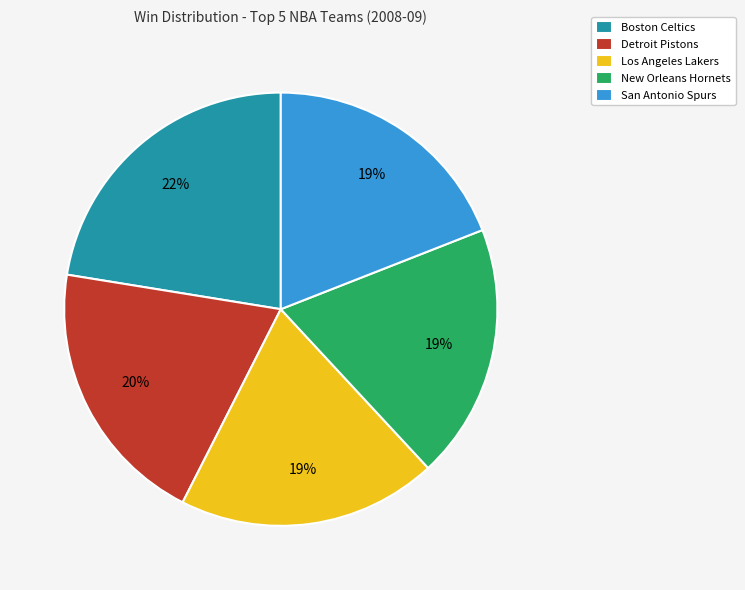

The New Orleans Hornets slice represents 35% of the pie. True or false?

False